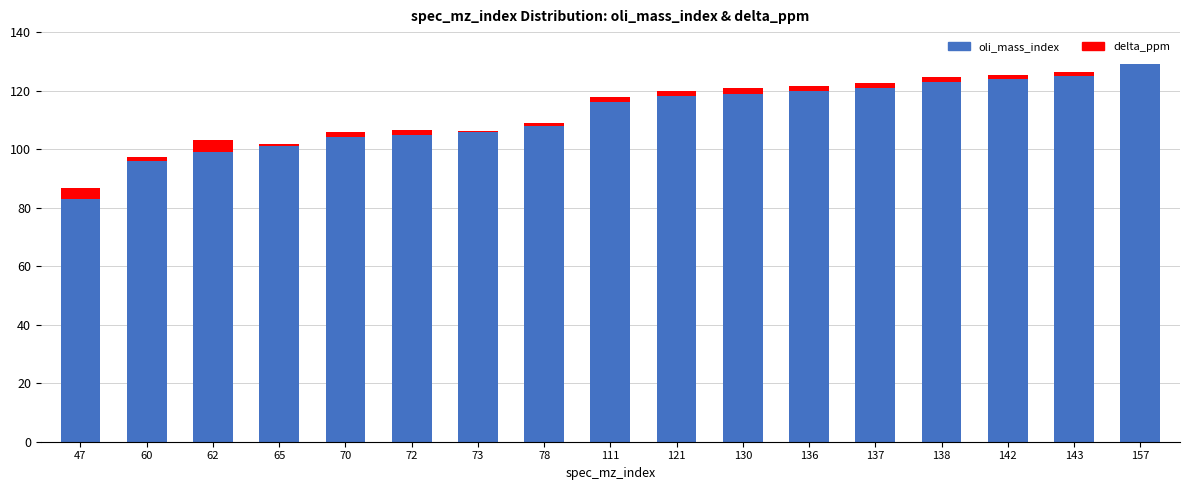

What is the maximum value for oli_mass_index?

129.0